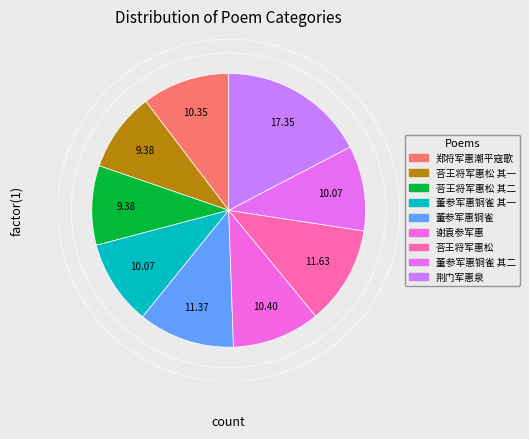

Rank the categories by value from lowest to highest.

荅王将军惠松二首 其一, 荅王将军惠松二首 其二, 董参军惠铜雀砚余以晋砚酬之皆古物也为赋二绝 其一, 董参军惠铜雀砚余以晋砚酬之皆古物也为赋二绝 其二, 郑将军惠潮平寇歌, 谢袁参军惠以管将军所馈北京王瓜, 董参军惠铜雀砚余以晋砚酬之皆古物也为赋二绝, 荅王将军惠松二首, 荆门军惠泉呈李使君舜卿